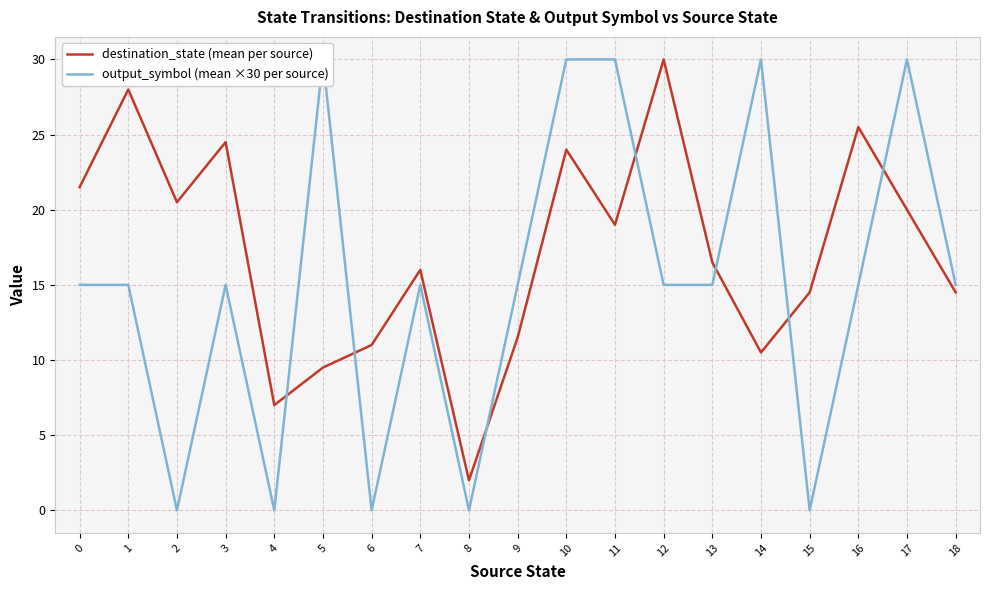

Is this an area chart (filled region under the line)?

No